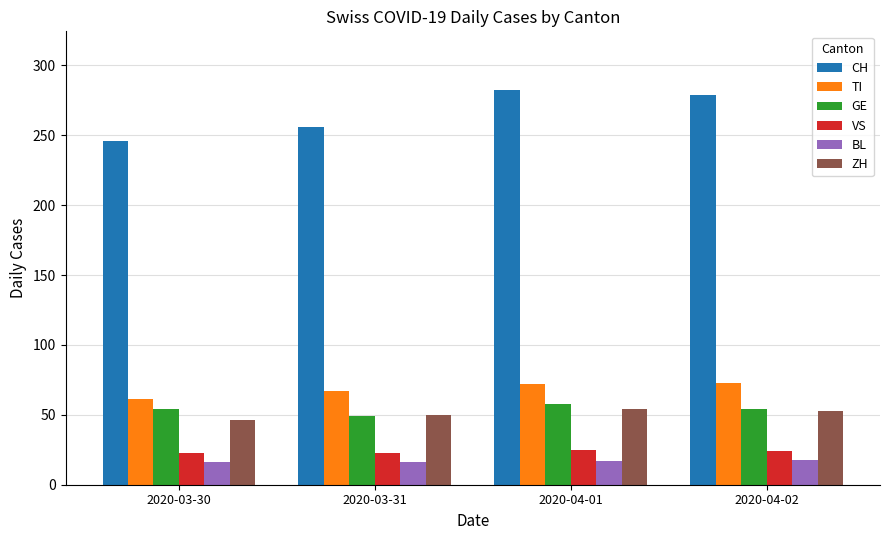

What is the sum of the TI values at 2020-04-02 and 2020-03-30?

134